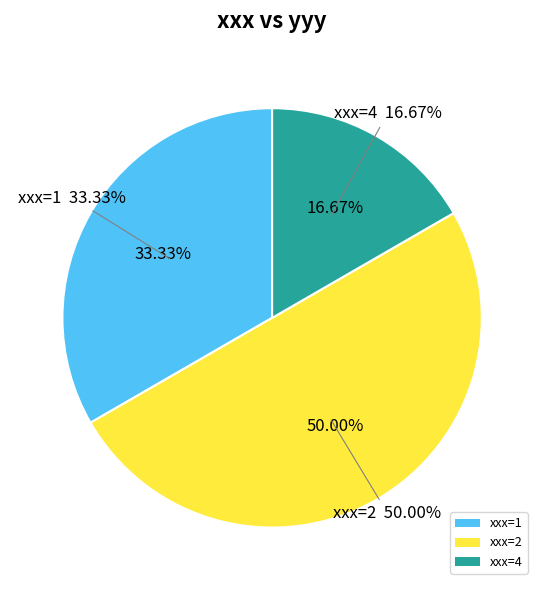

Is the sum of 1 and 2 greater than half?

Yes